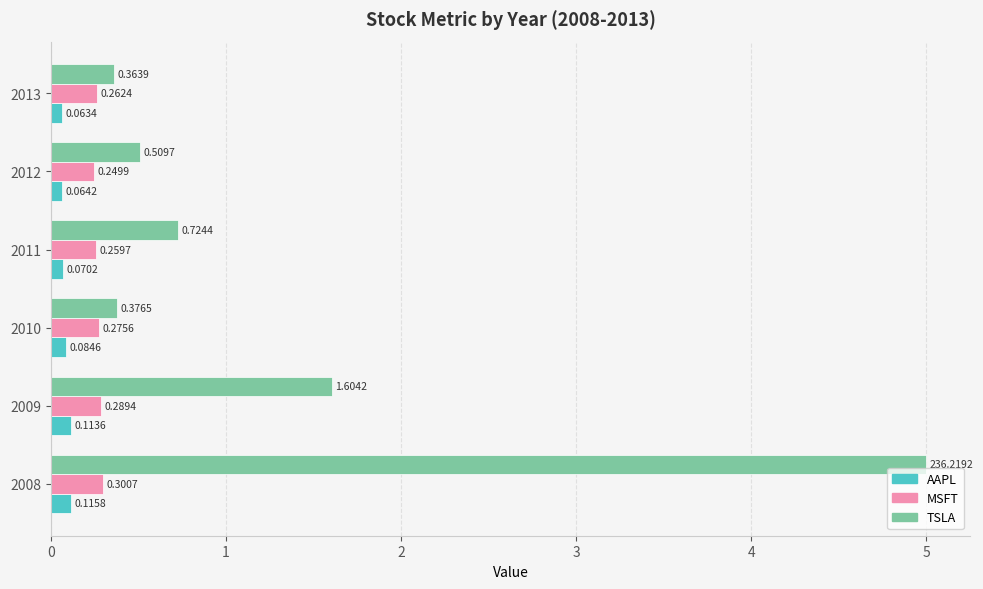

Between 2008 and 2010, which series saw the biggest shift?

TSLA